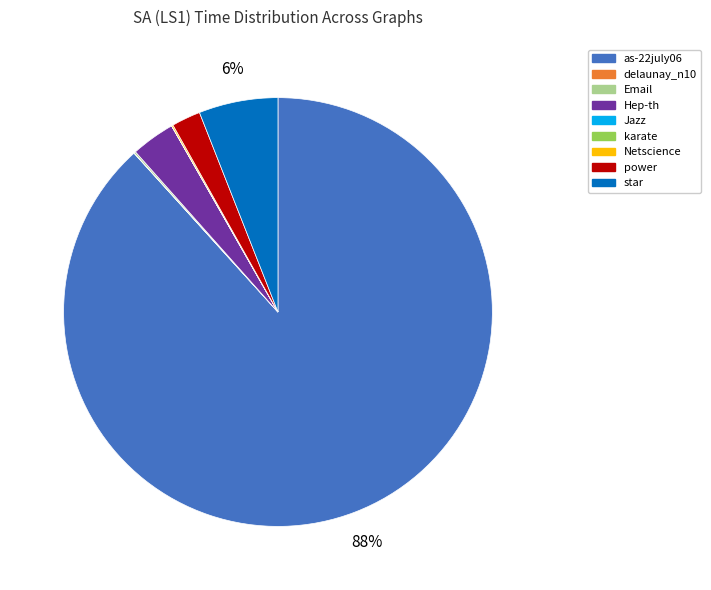

Is it true that star is 6% of the pie?

True